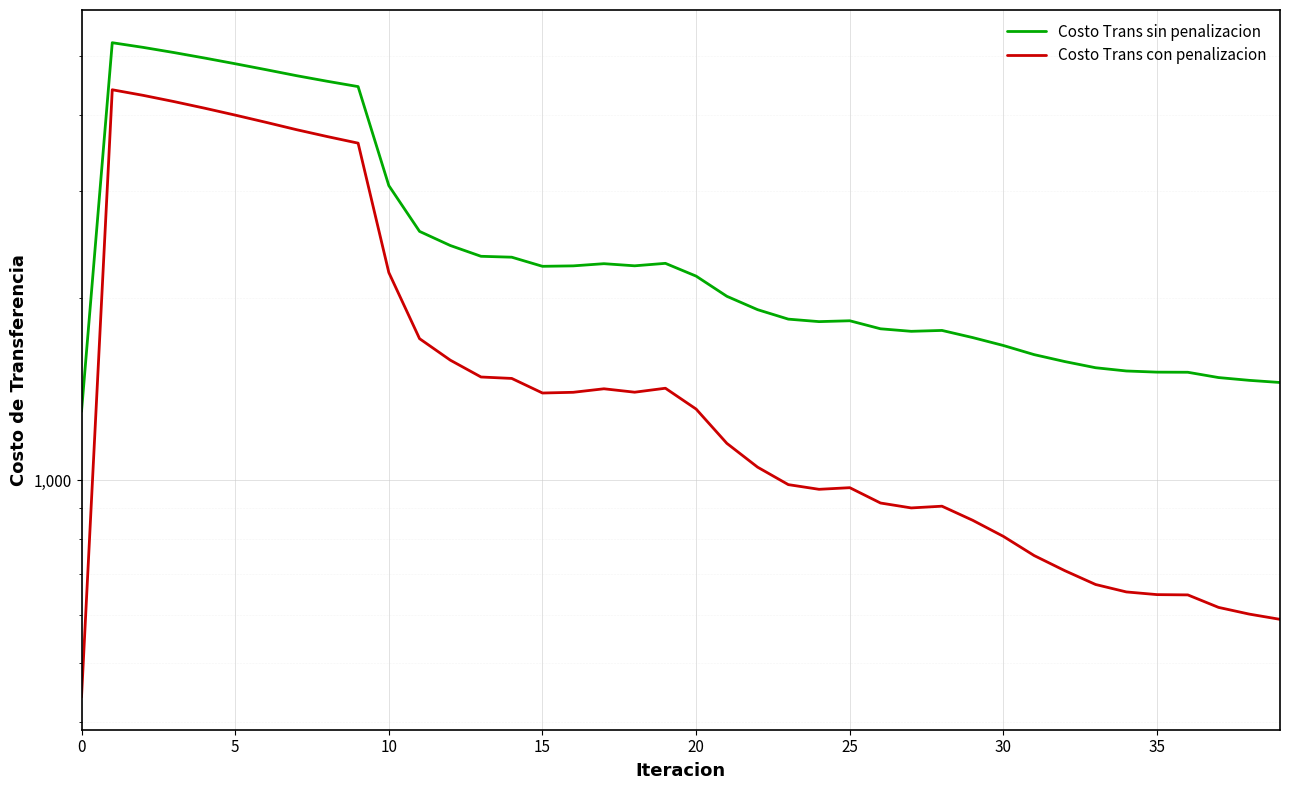

What is the label of the 34th point from the left?

33